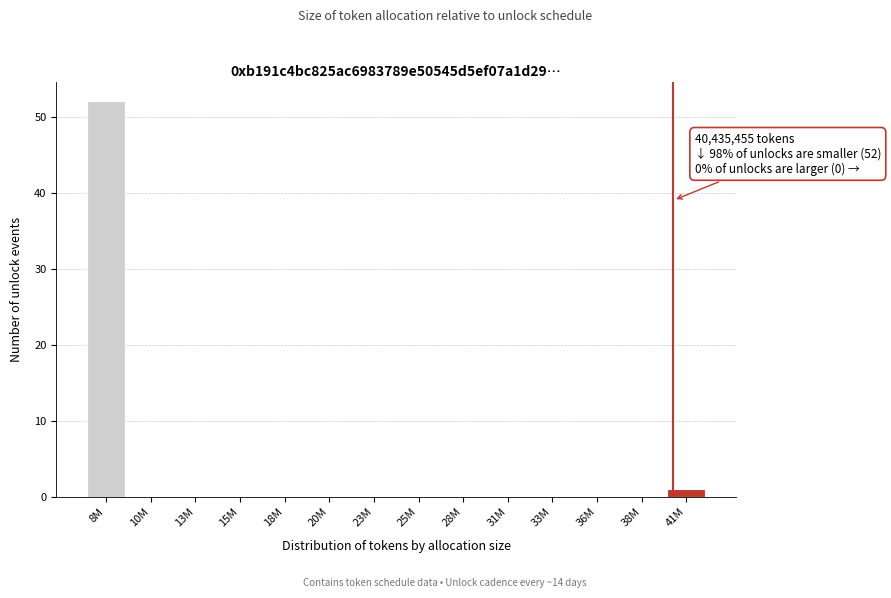

Reading left to right, transcribe all the data shown in this chart.

8M=52	10M=0	13M=0	15M=0	18M=0	20M=0	23M=0	25M=0	28M=0	31M=0	33M=0	36M=0	38M=0	41M=1